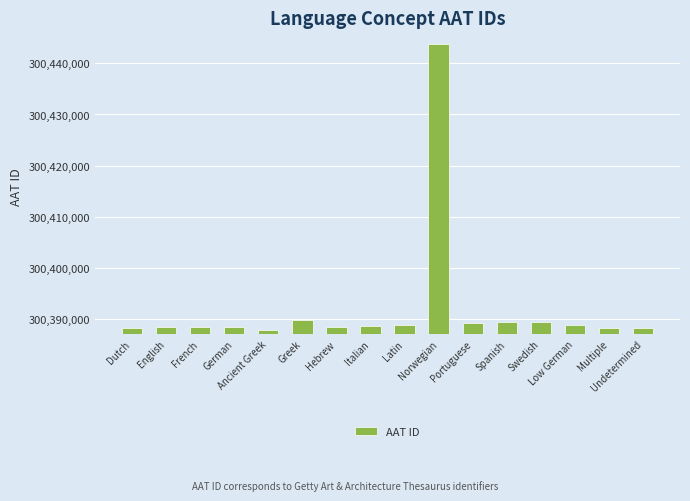

What is the minimum value shown in the chart?

300387827